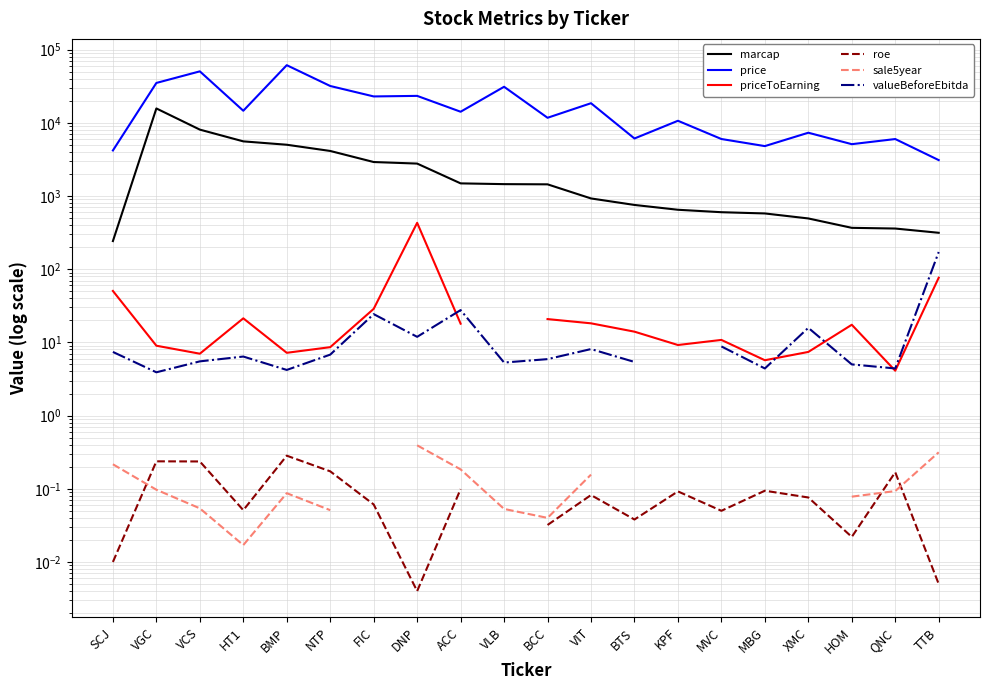

Is the value of sale5year at HOM greater than the value of marcap at MBG?

No